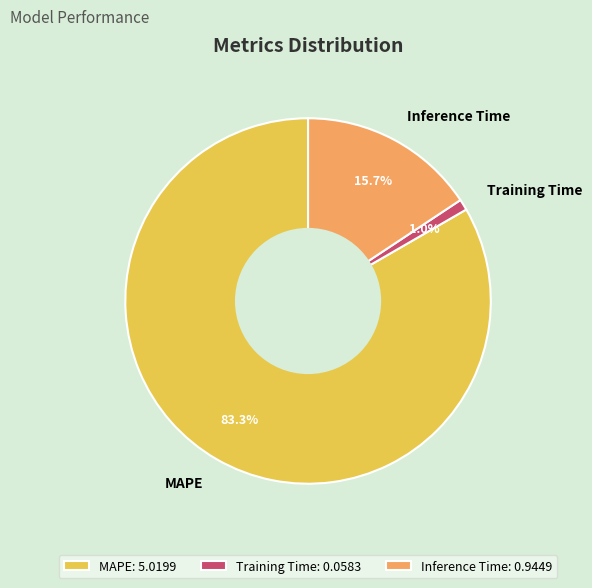

True or false: Training Time accounts for 11% of the total.

False